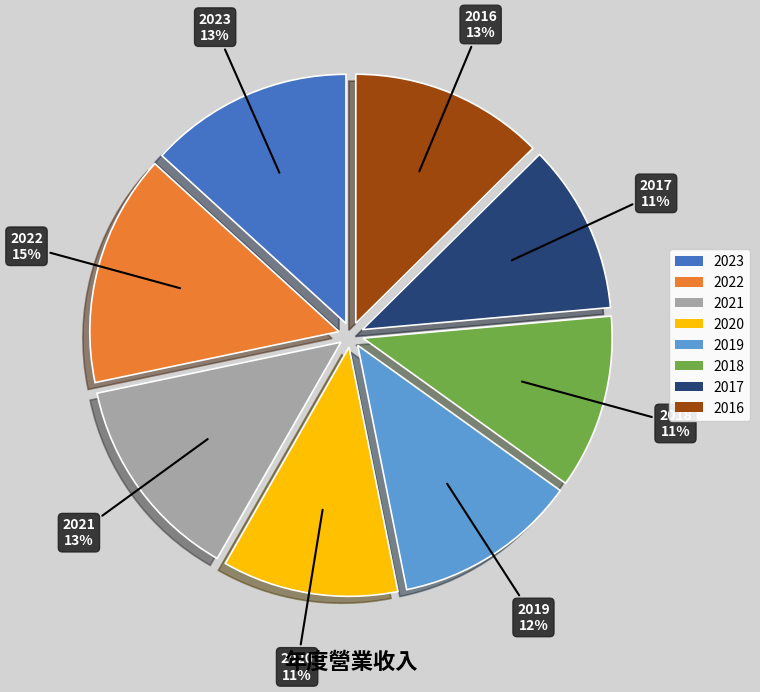

Do 2023 and 2016 together represent more than half of the pie?

No